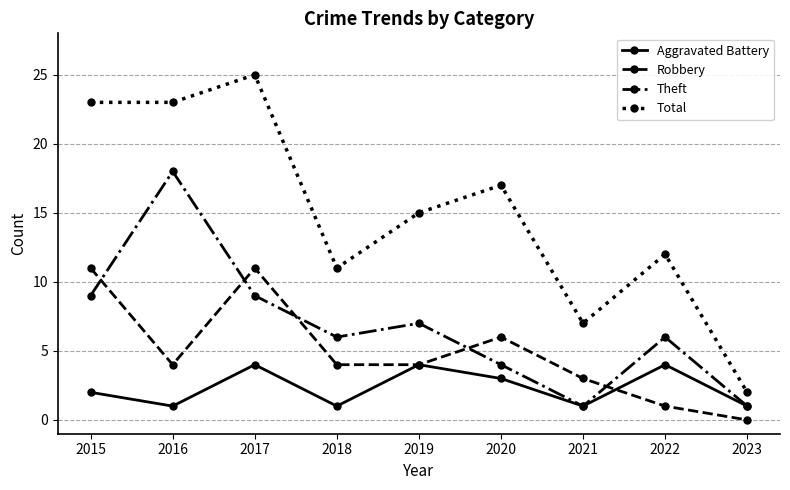

What is the average value of the Total series?

15